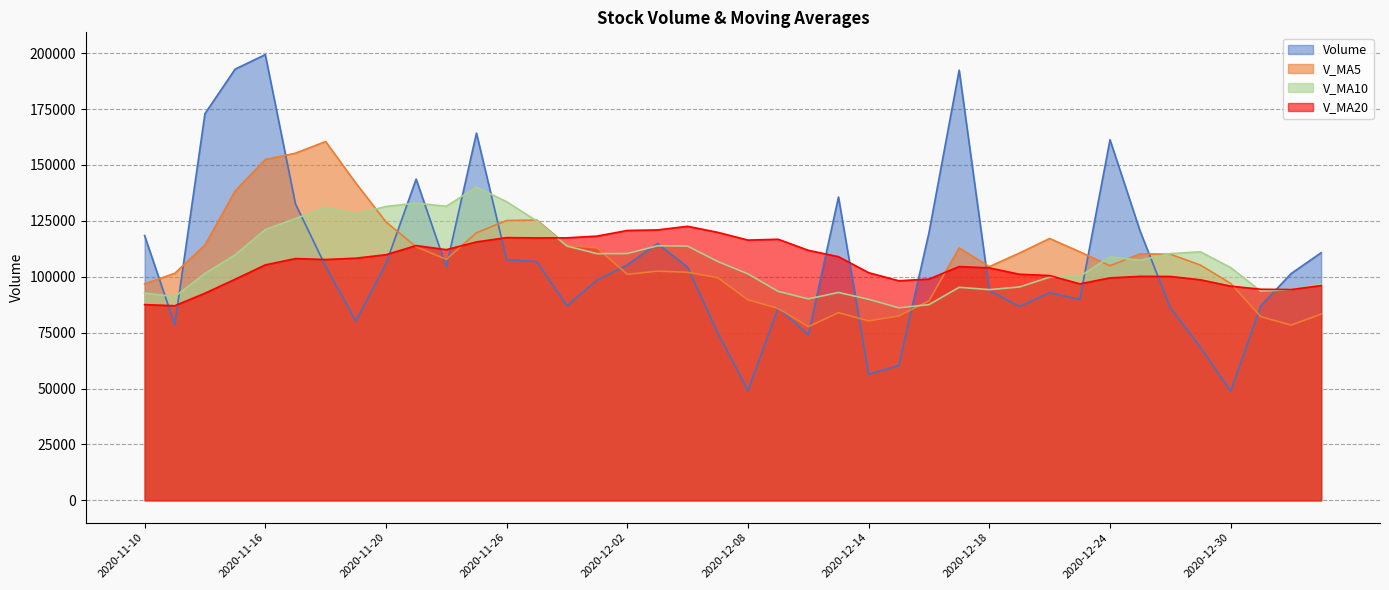

Where is the first local minimum for V_MA20?

2020-11-11